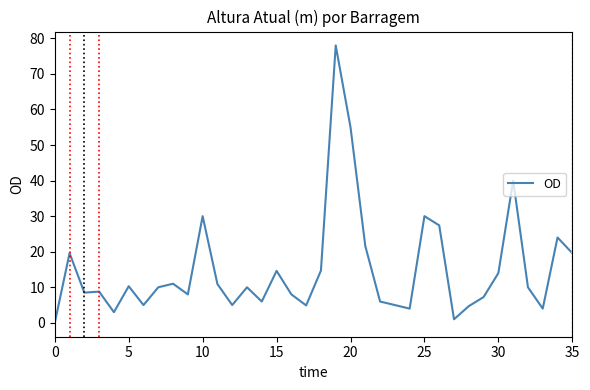

What is the maximum value shown in the chart?

78.0